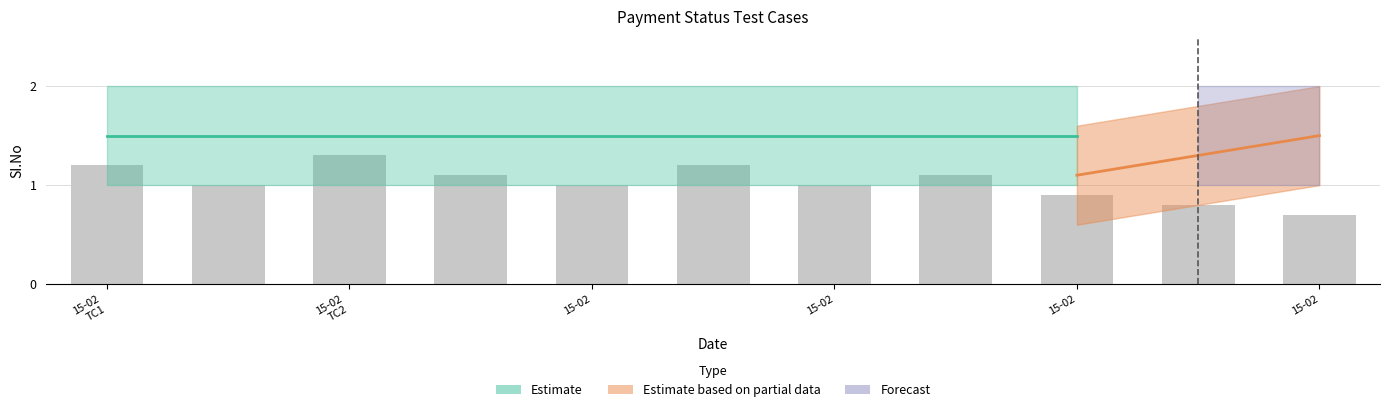

What is the value of the Forecast_upper bar at the 1st from the left?

2